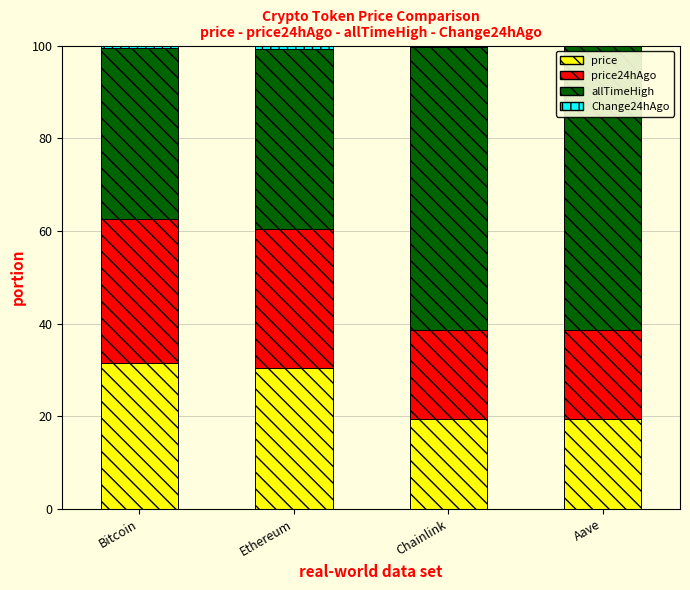

What is the highest value of the price series?

31.5